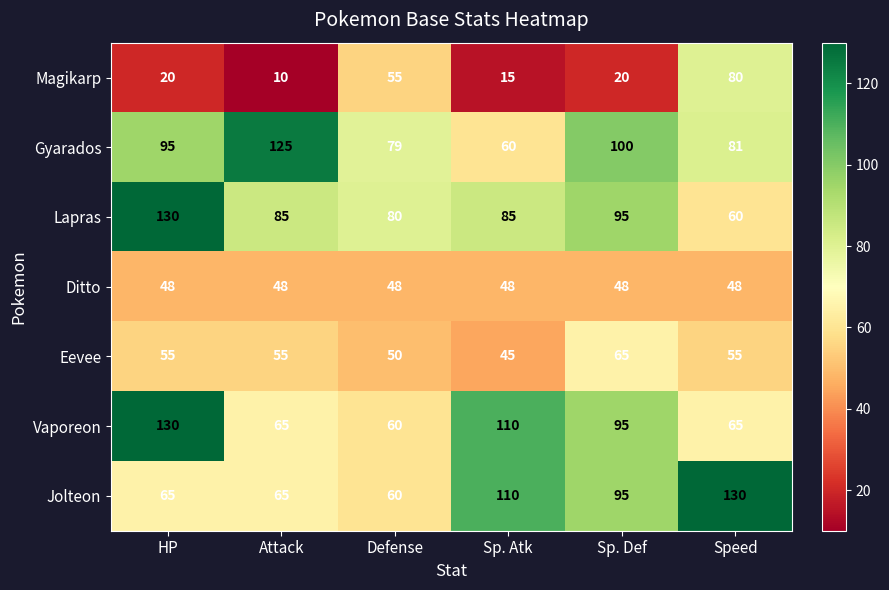

Read the Gyarados value at Speed, to the nearest 10.

80